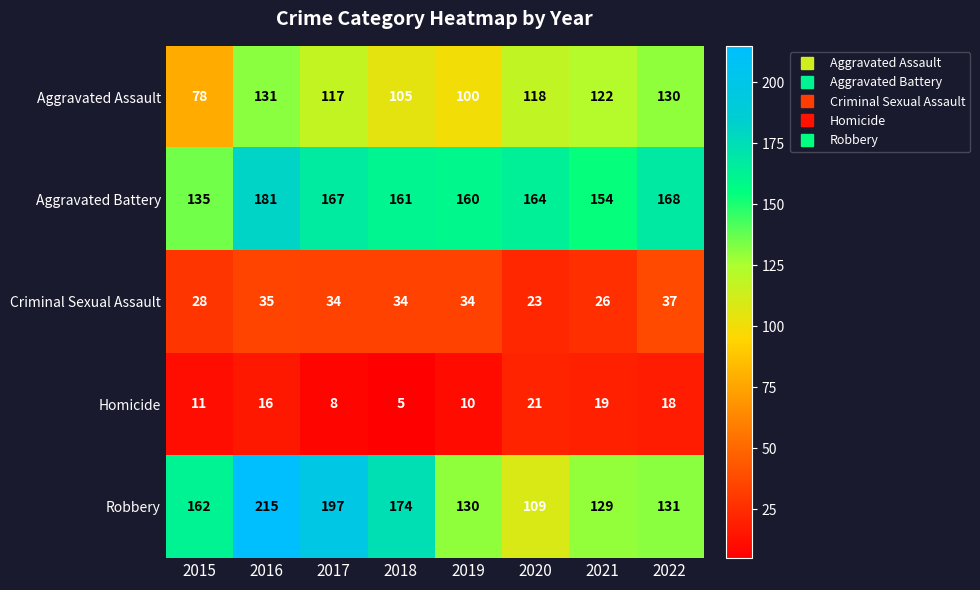

Which series has the largest range (max minus min)?

Robbery